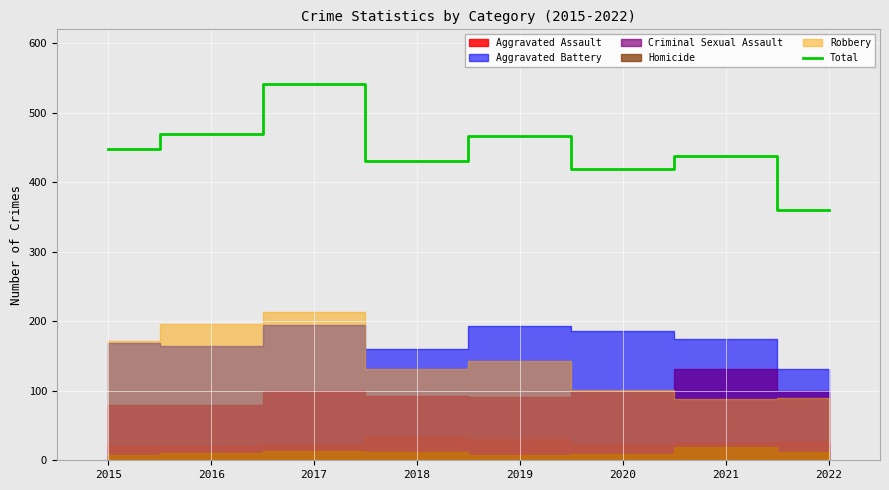

How many categories are shown in the chart?

8